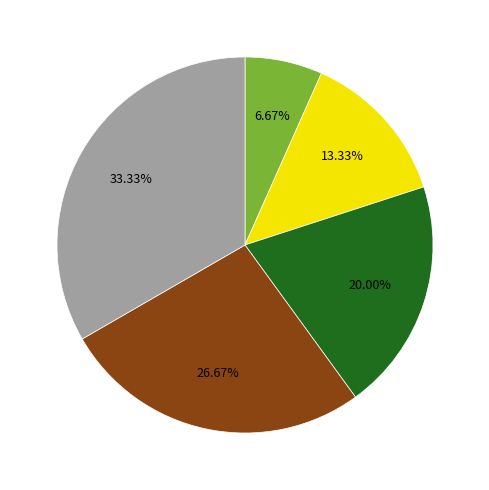

To the nearest percent, what is the difference between the largest and smallest slice percentages?

27%